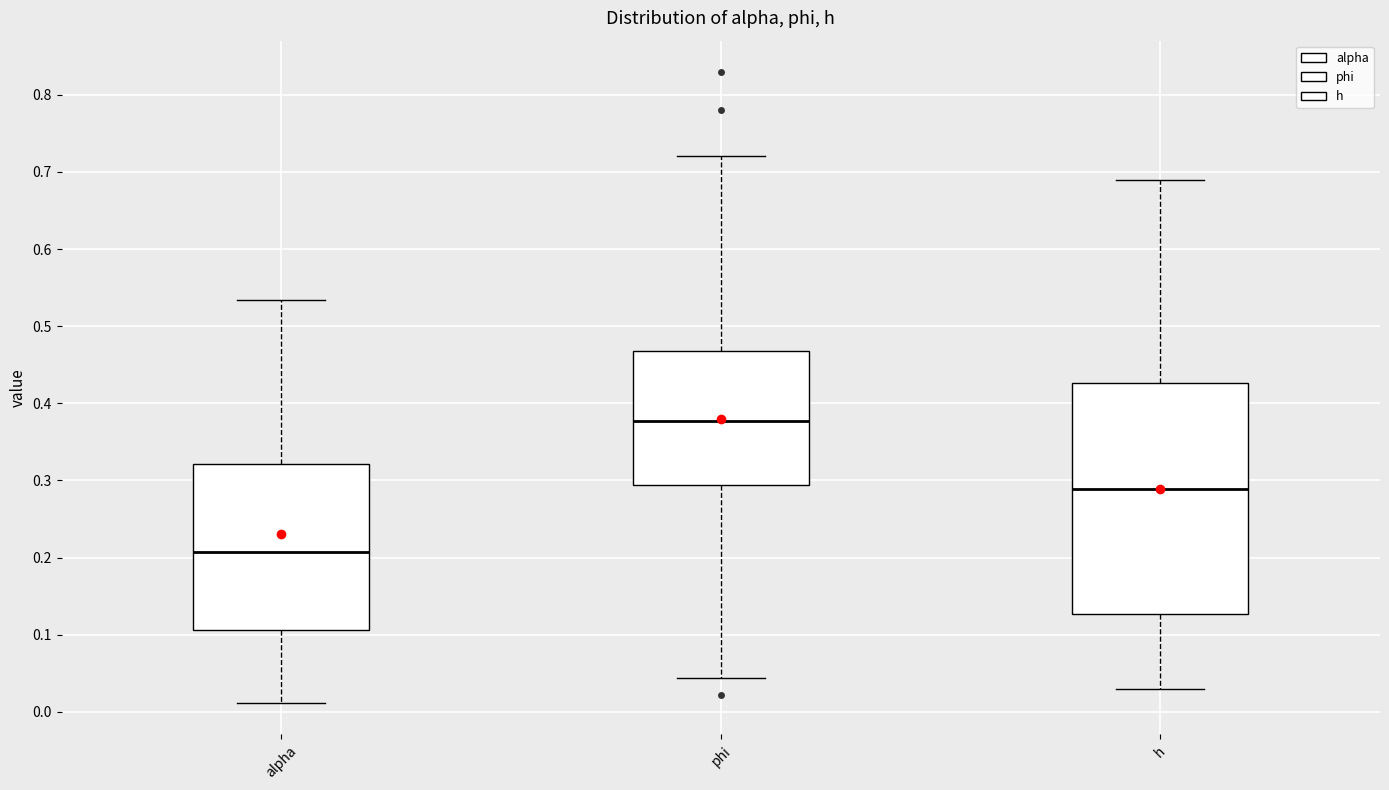

Which box is the tallest, from its lower edge to its upper edge?

h